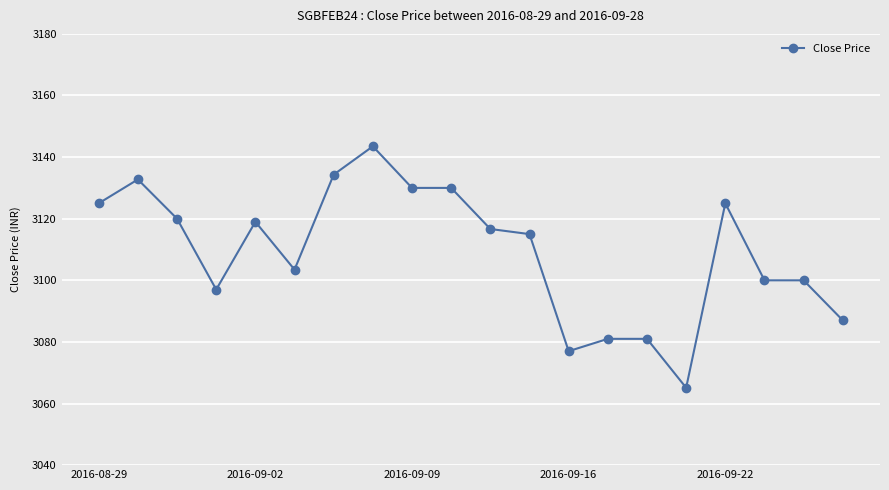

What is the smallest value displayed?

3065.1